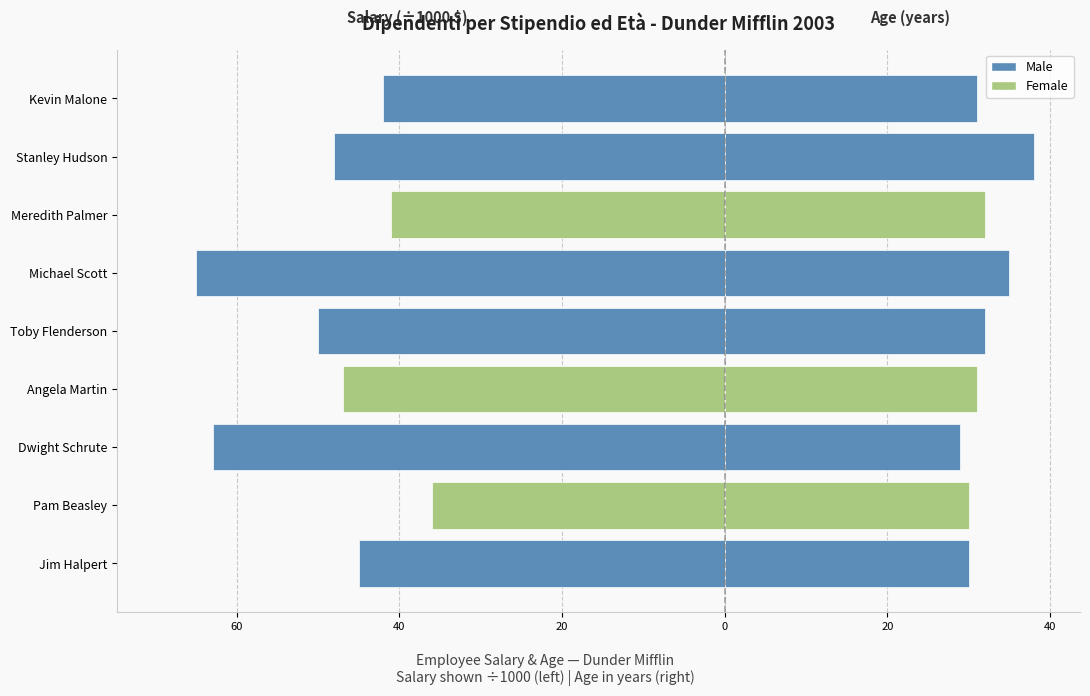

Is it true that Age equals 32 at Meredith Palmer?

True